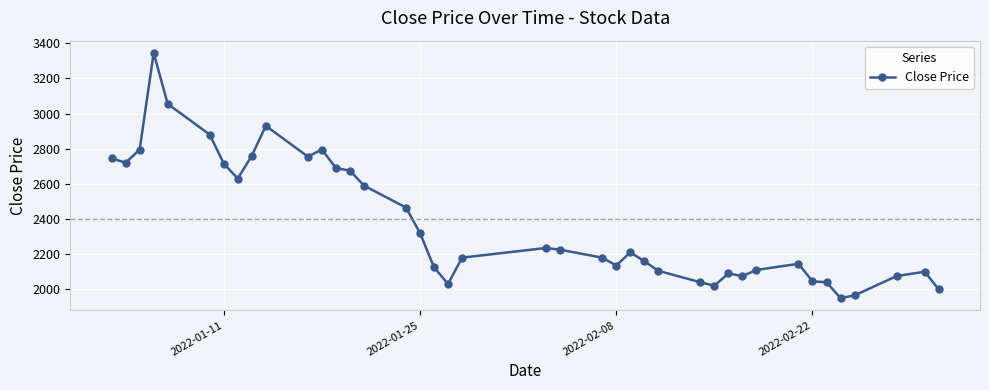

What is the smallest value displayed?

1950